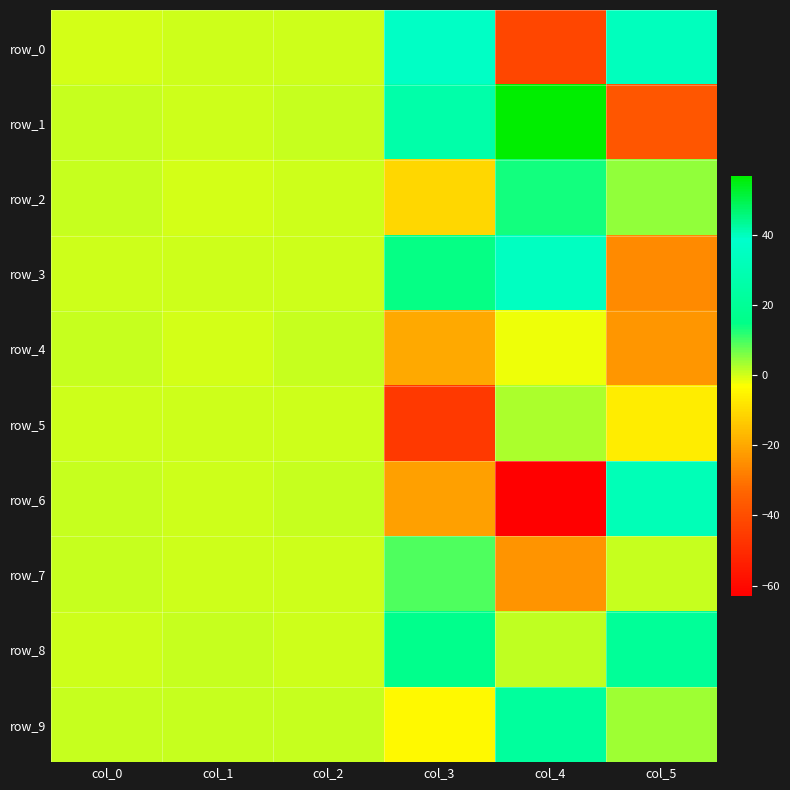

At which label does row_4 first exceed 0?

col_0